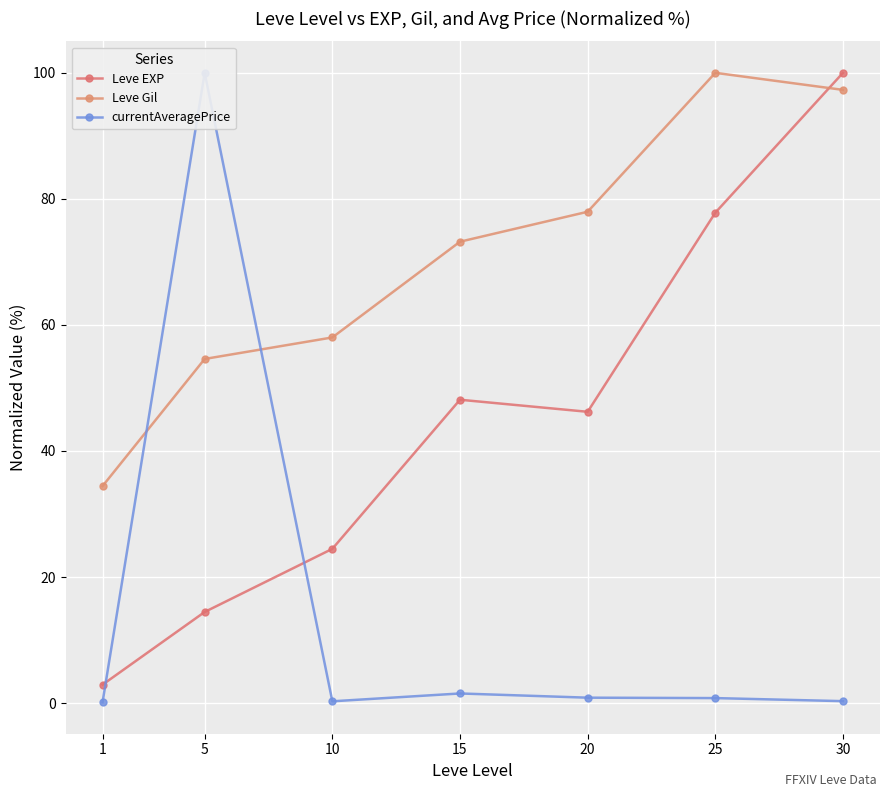

Where is Leve Gil nearest to the value 67?

15